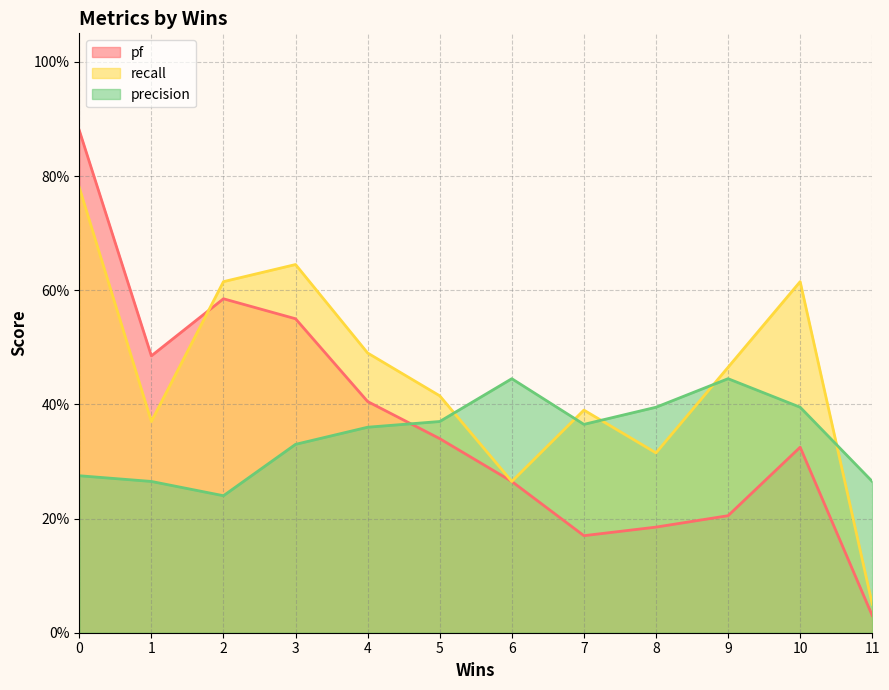

Where do precision and pf first cross each other?

4 and 5